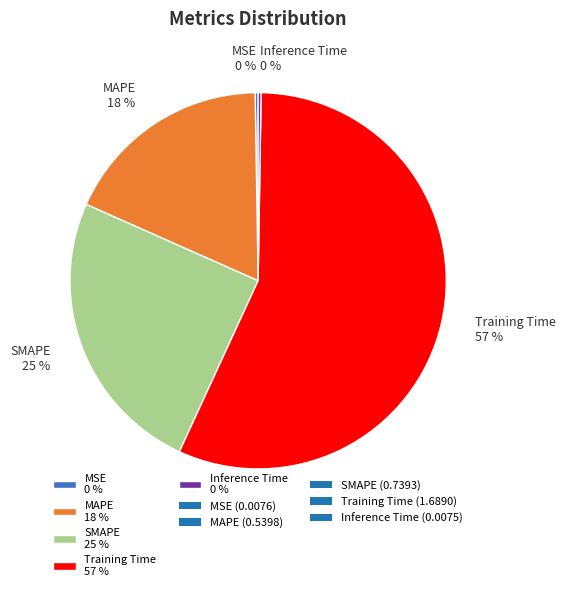

Is it true that Training Time 57 % is 68% of the pie?

False